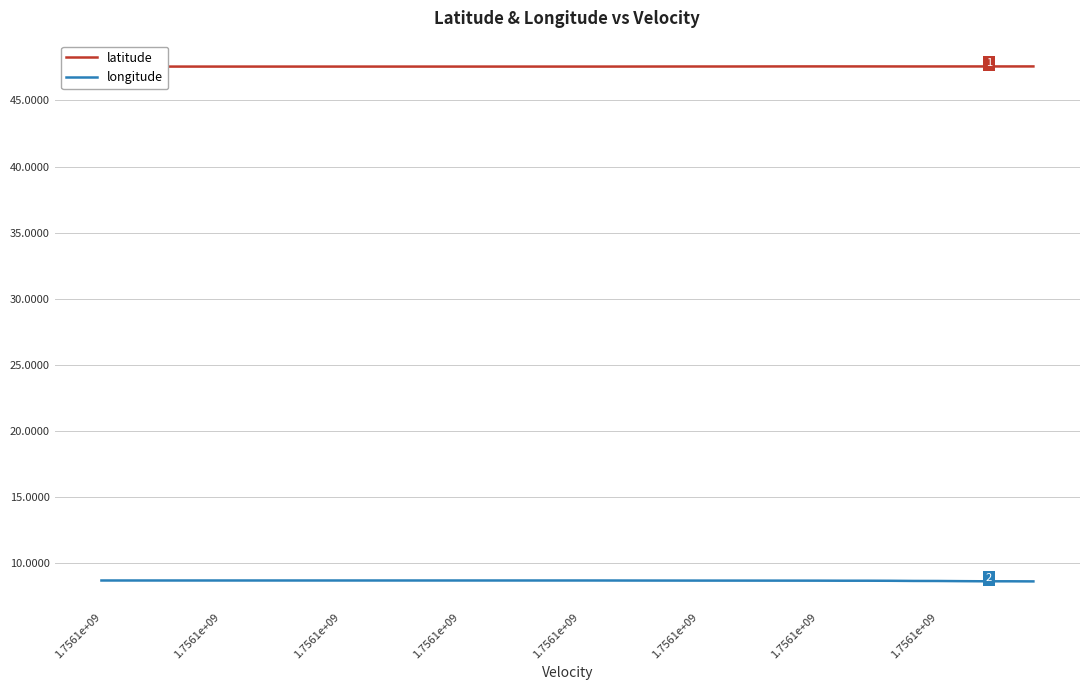

Rank the series by their maximum value, from highest to lowest.

latitude, longitude